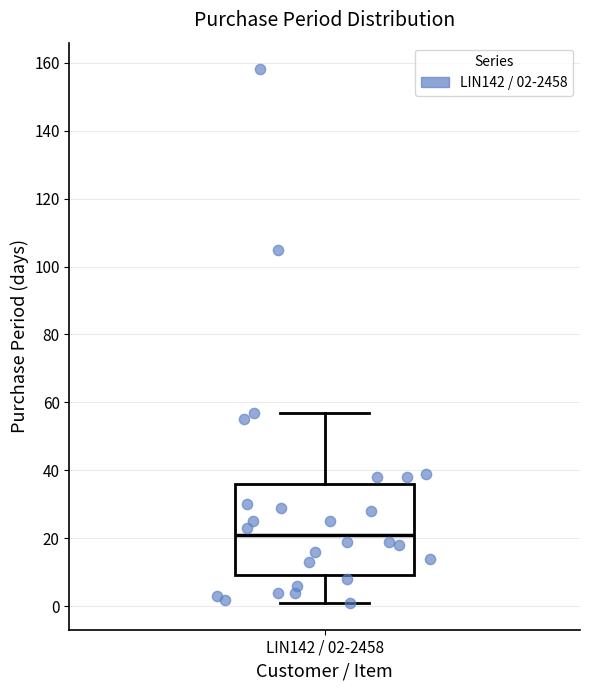

Transcribe this box plot: give where the median line is, the range the box spans, and where the two whiskers end, as read against the y-axis. The values are not printed on the chart, so give them approximately, as read against the axis.

median 22, box 10 to 36, whiskers 2 to 58